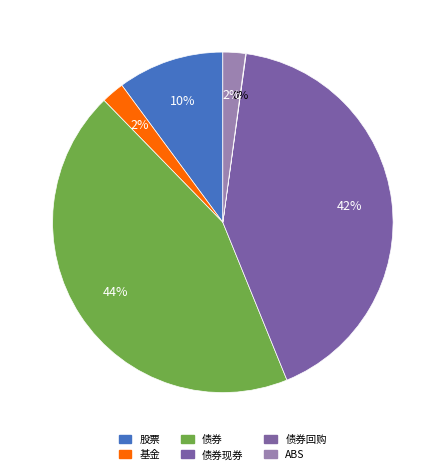

What is the total percentage of 债券 and 股票?

54.0%